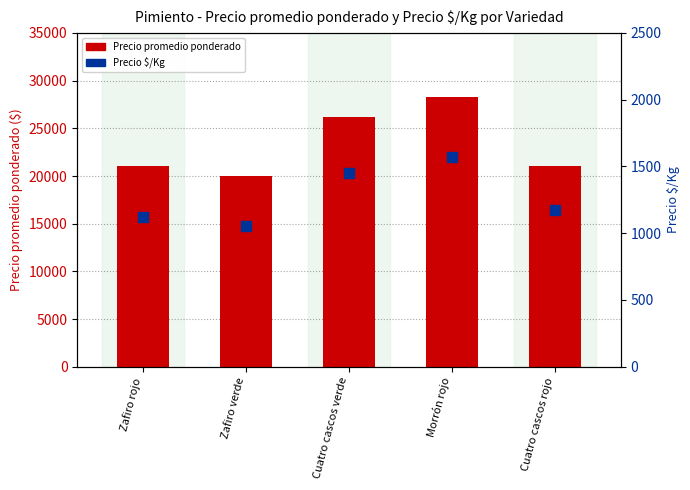

At which category is the sum across all series the highest?

Morrón rojo